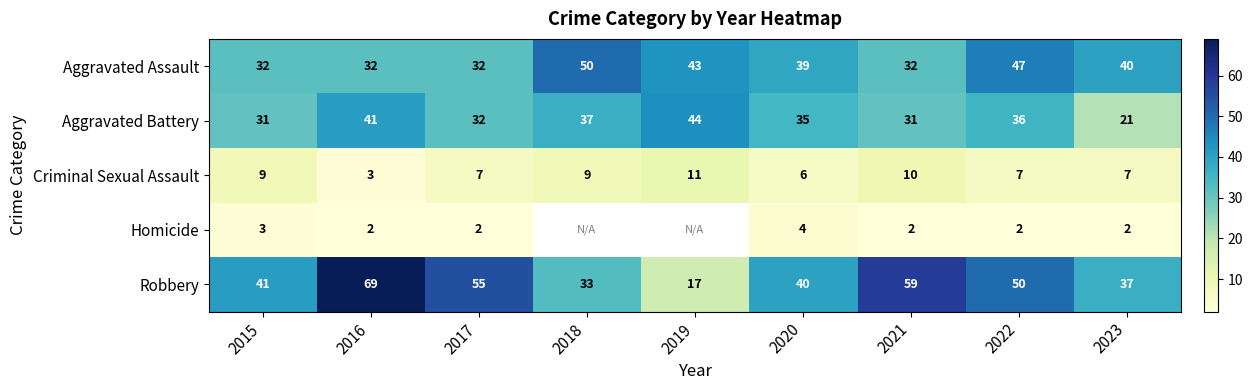

At which category is the sum across all series the highest?

2016